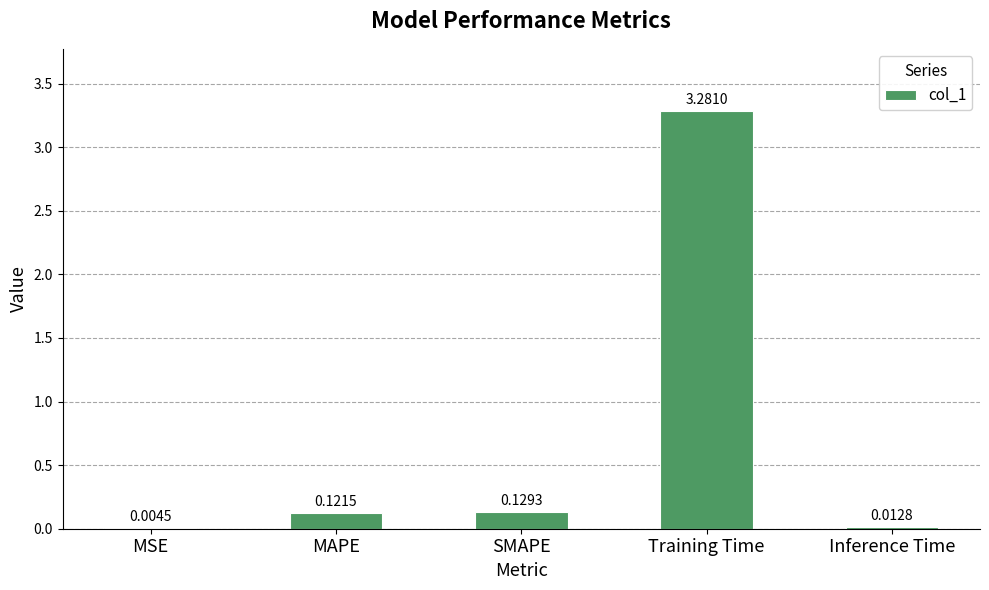

Which label corresponds to the largest value in the chart?

Training Time